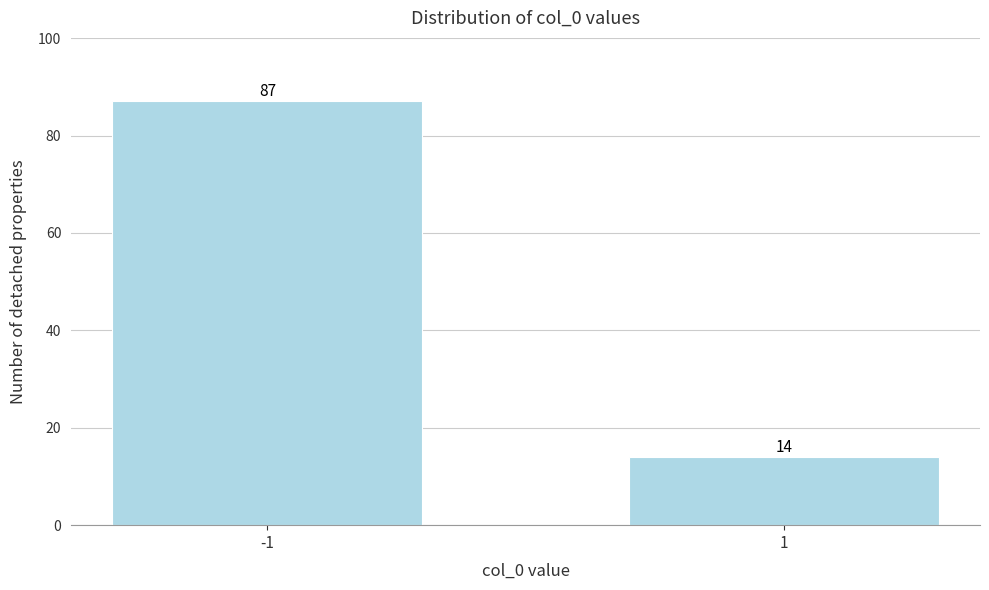

Reading right to left, what are all the values shown in this chart?

14	87